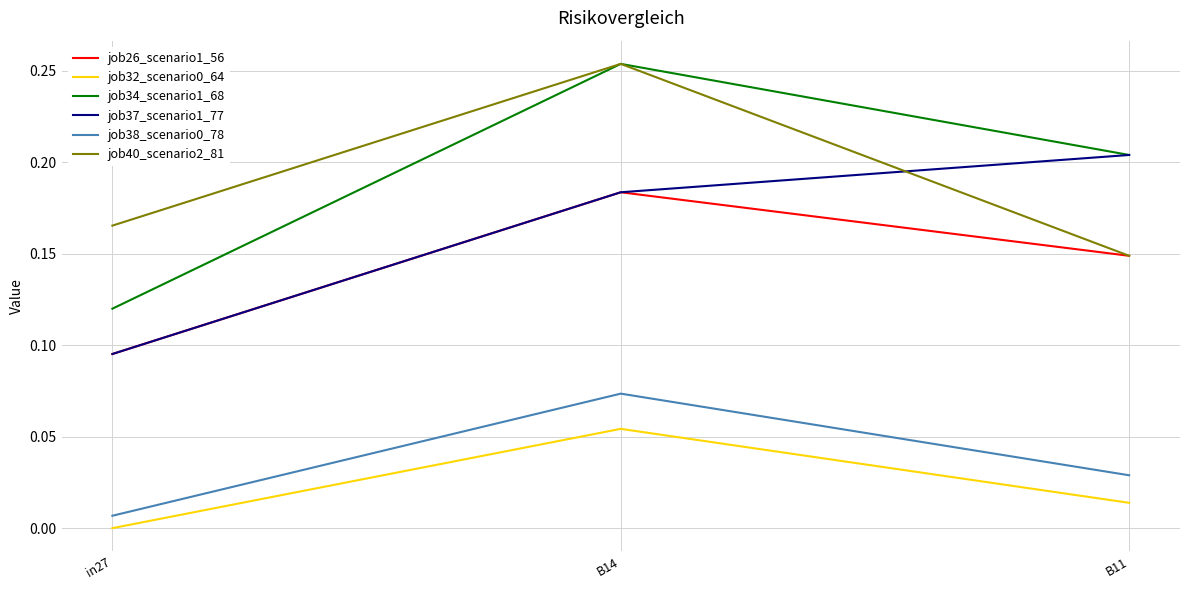

Between in27 and B11, which series saw the biggest shift?

job37_scenario1_77